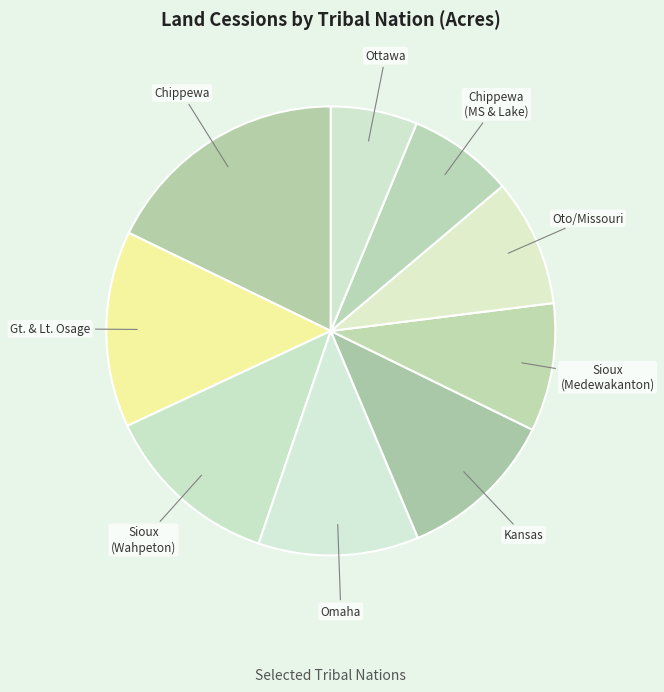

How many slices are in this pie chart?

9